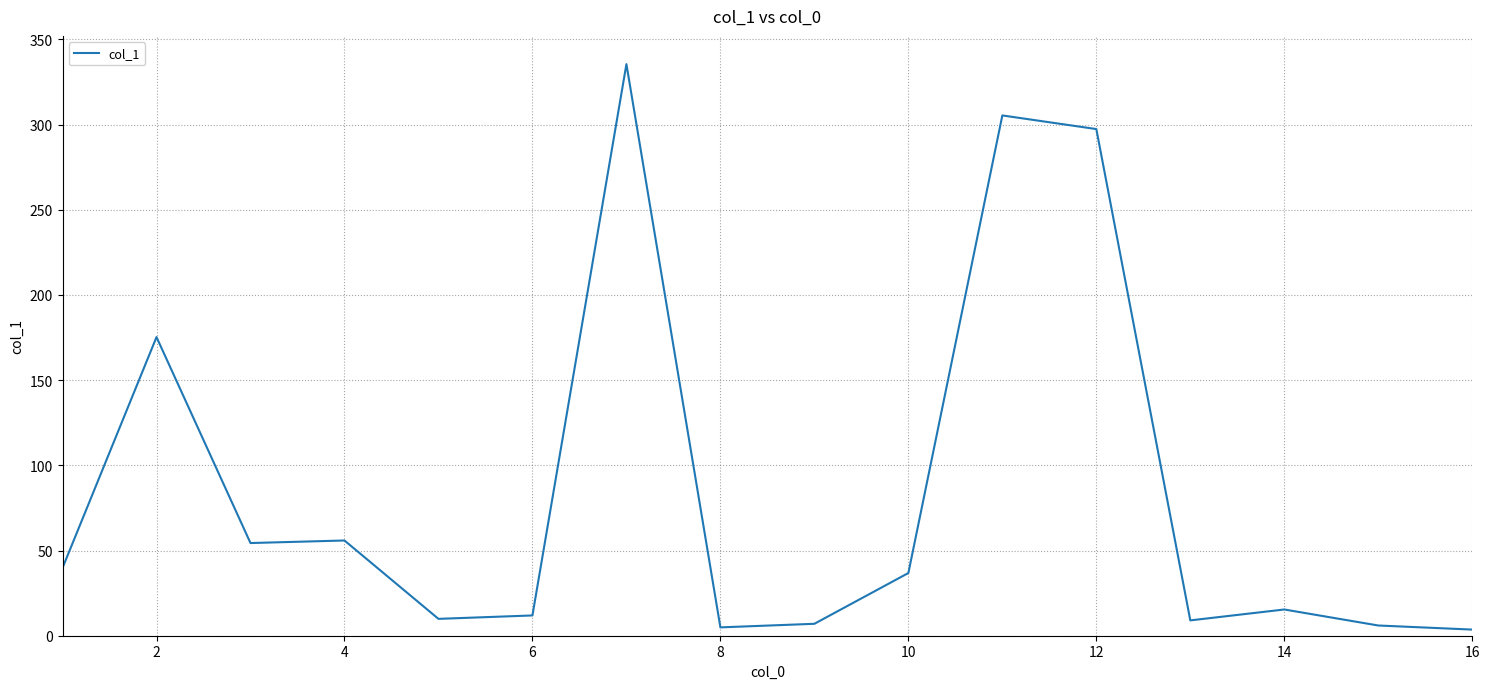

What is the maximum value shown in the chart?

335.5